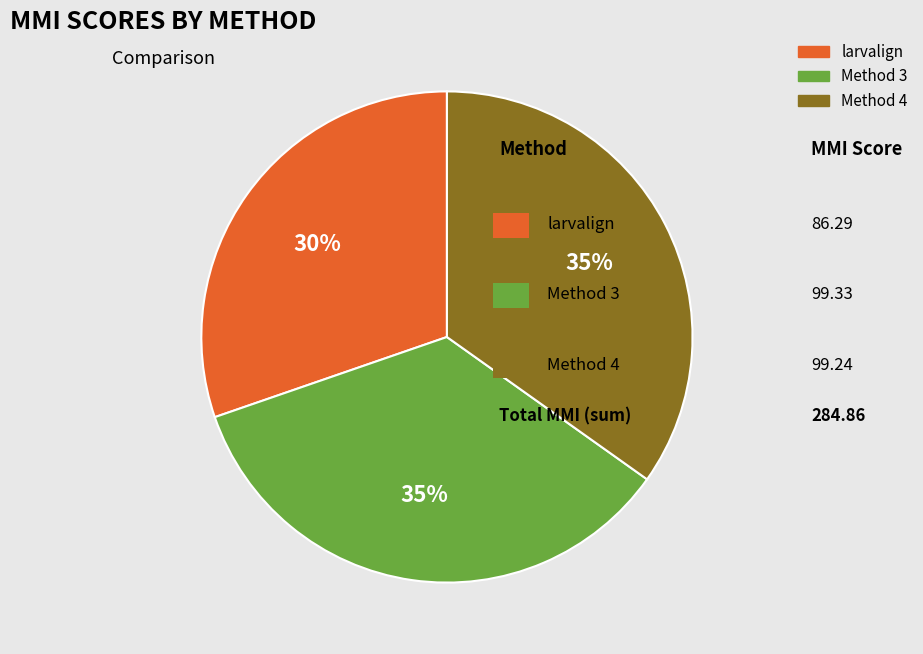

How many slices are in this pie chart?

3